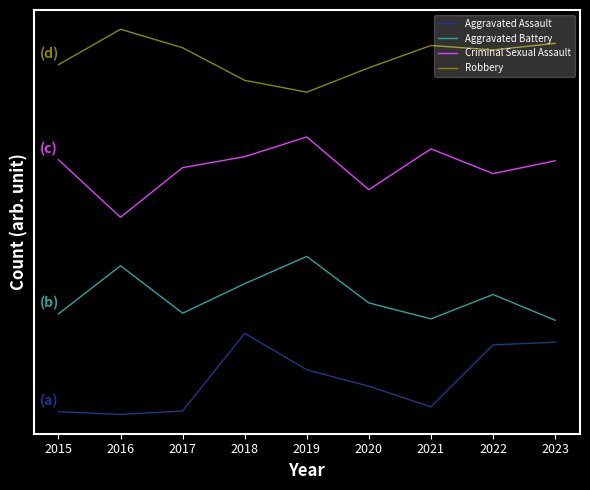

Rank the series at 2016 from highest to lowest value.

Robbery, Criminal Sexual Assault, Aggravated Battery, Aggravated Assault